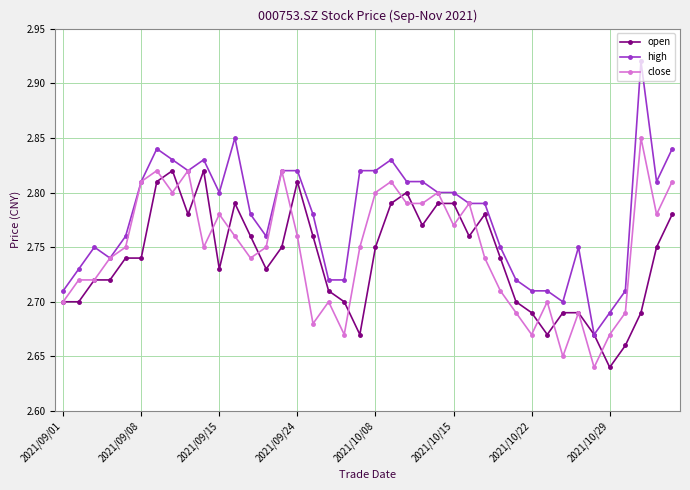

What is the sum of all high values?

111.1